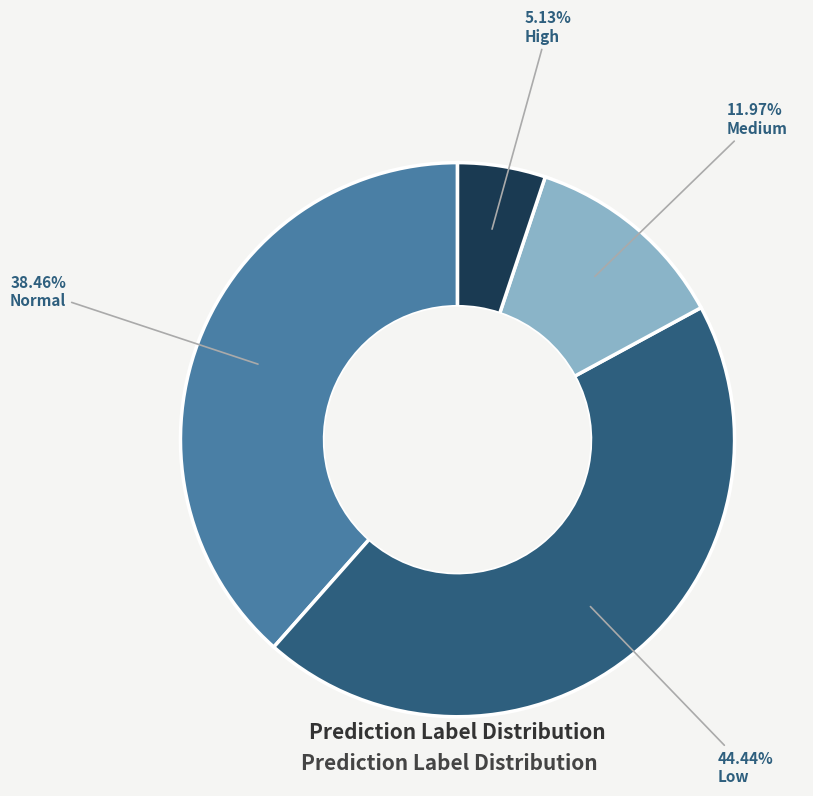

Is there any slice that represents more than half of the pie?

No